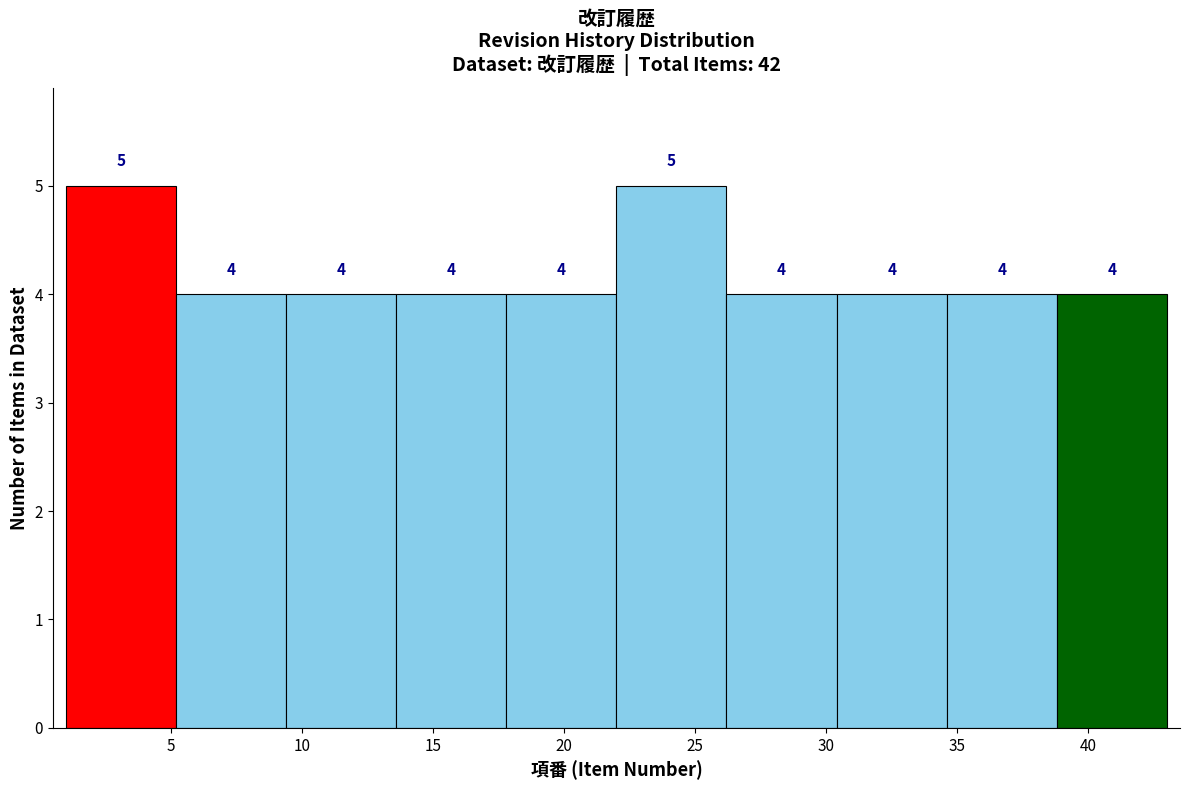

Reading left to right, transcribe this chart: for each bar, give the range it covers on the x-axis and its height. The bar edges are not printed on the chart, so give them approximately, as read against the axis.

1.0 to 5.2: 5
5.2 to 9.4: 4
9.4 to 13.6: 4
13.6 to 17.8: 4
17.8 to 22.0: 4
22.0 to 26.2: 5
26.2 to 30.4: 4
30.4 to 34.6: 4
34.6 to 38.8: 4
38.8 to 43.0: 4